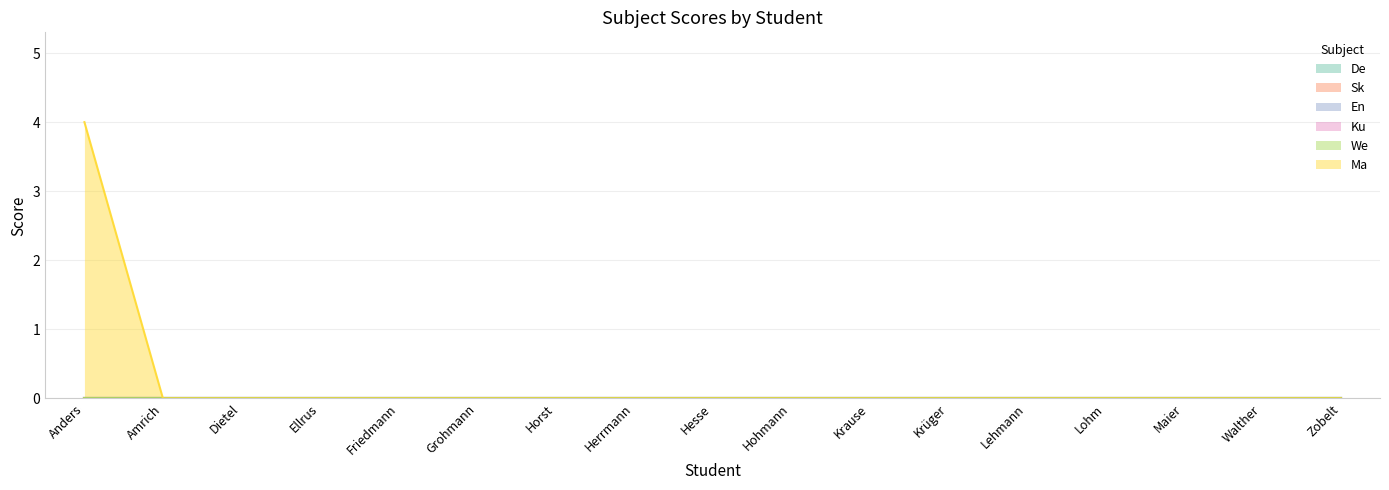

List the series in order of their peak value, highest first.

Ma, De, Sk, En, Ku, We